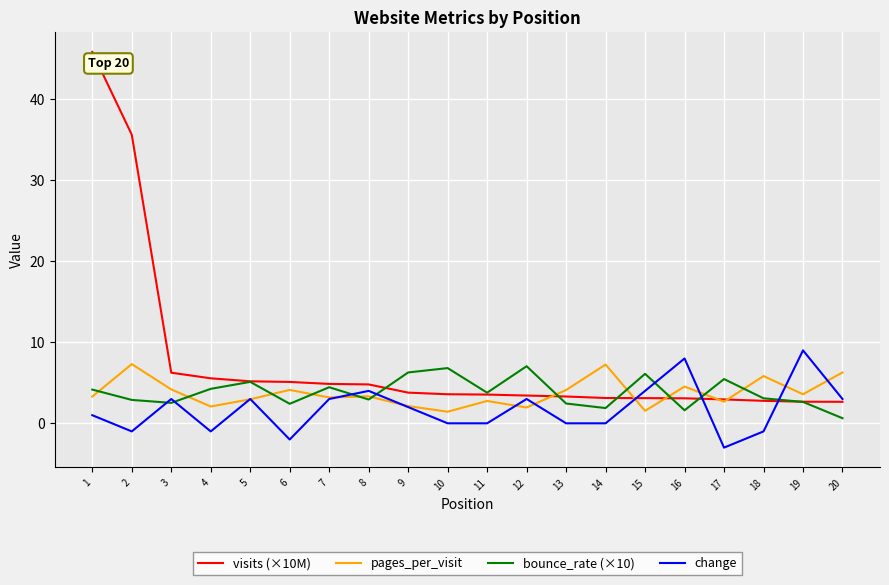

The value of change at 15 is 1.3. True or false?

False